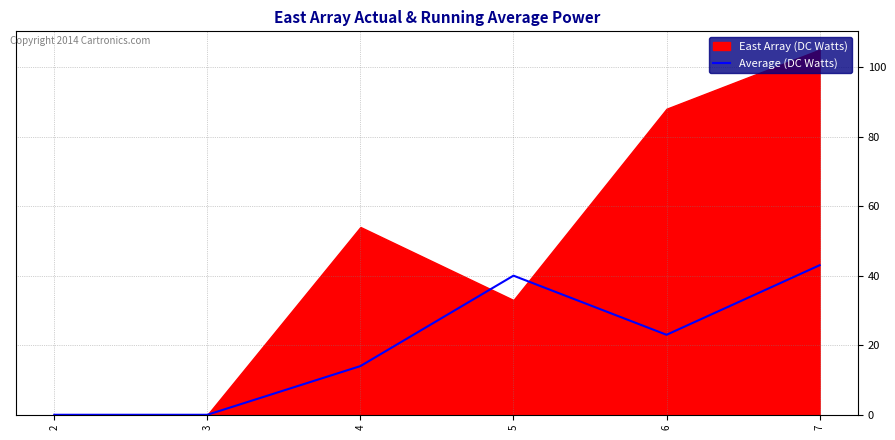

How many positive values are there?

4